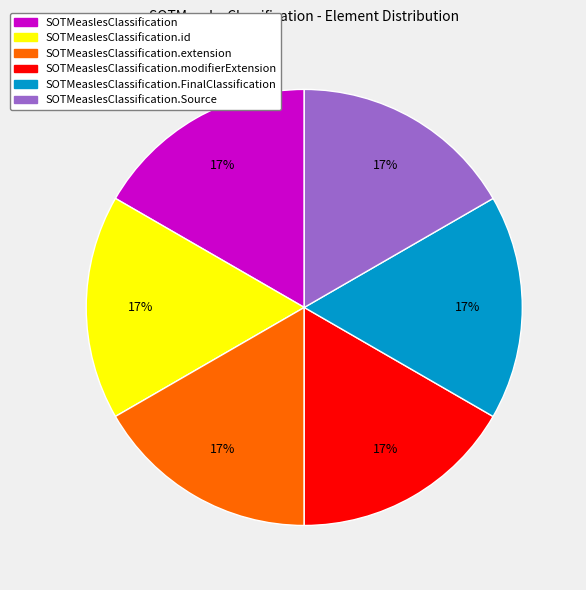

Does SOTMeaslesClassification.id account for over 50% of the chart?

No